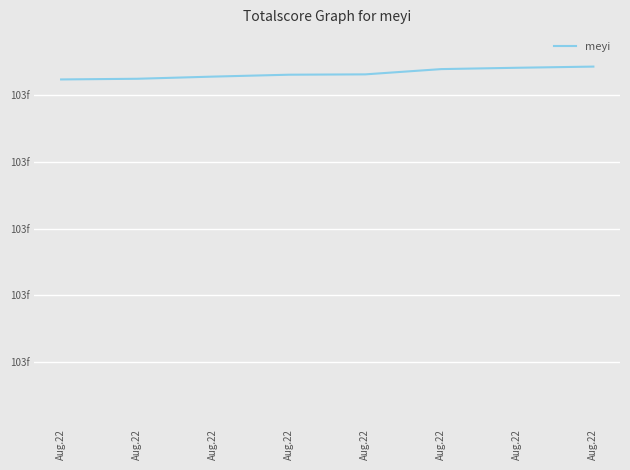

At which label is the value closest to 103360664?

Aug.22